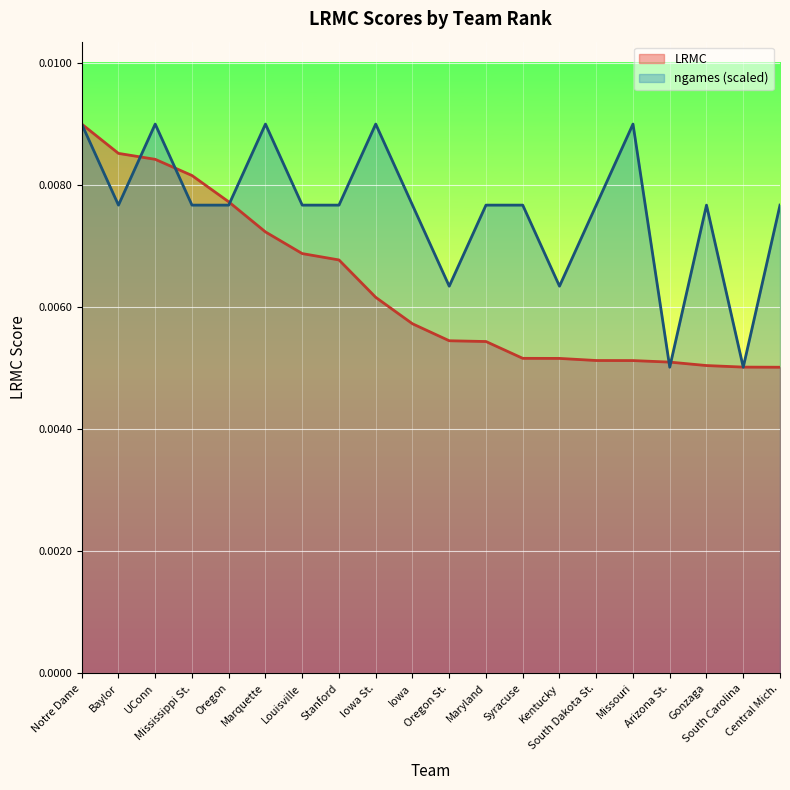

List the series in order of their overall mean, highest first.

ngames (scaled), LRMC